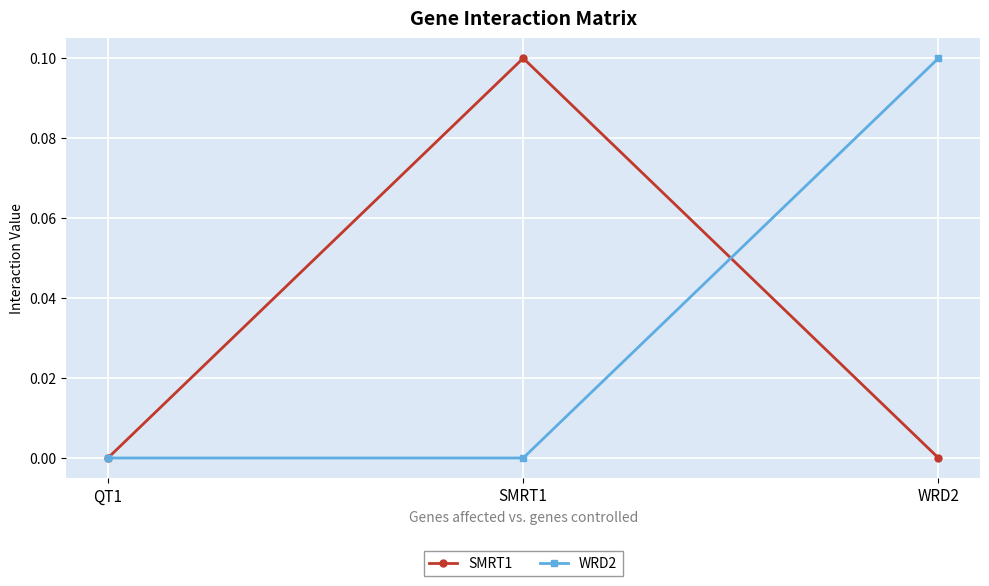

The SMRT1 series shows 0.0 at WRD2. True or false?

True